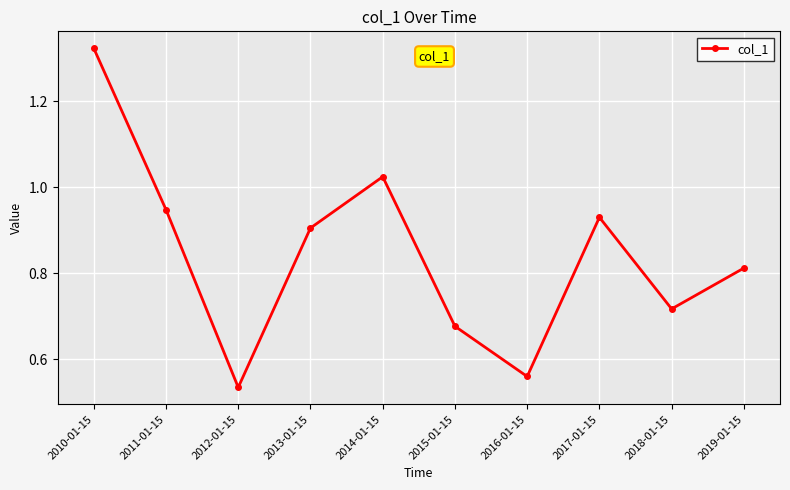

How many points are lower than both their immediate neighbors (excluding endpoints)?

3